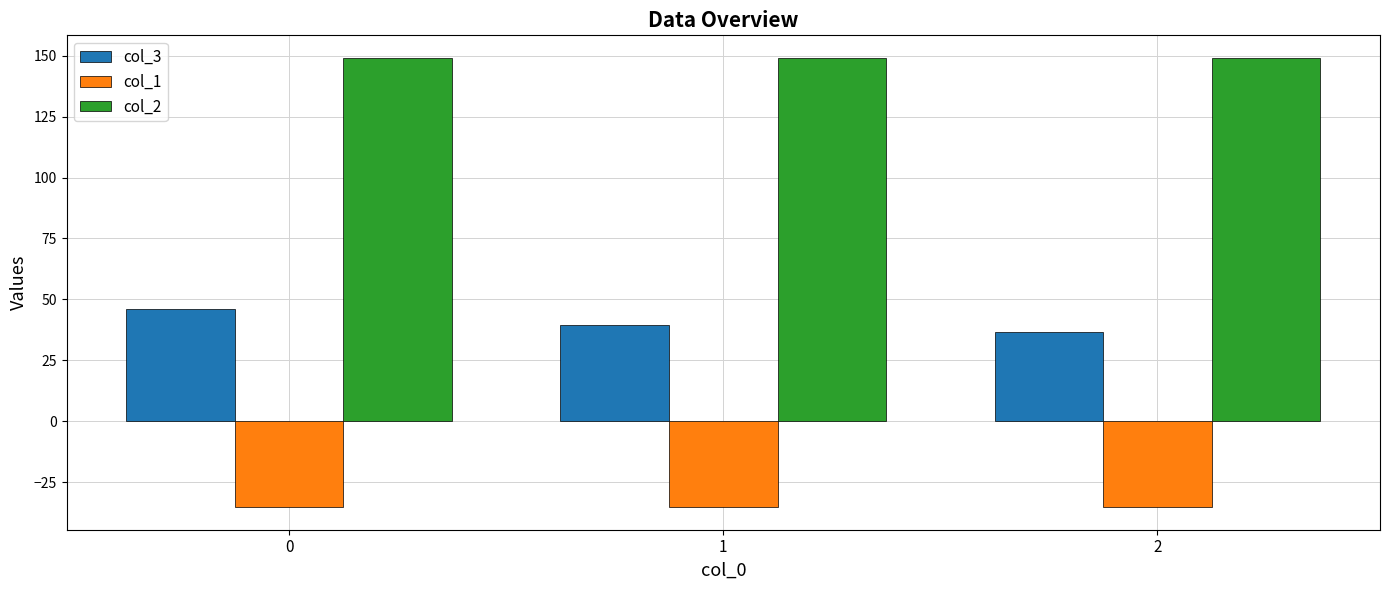

The value of col_3 at 1 is 10.8. True or false?

False